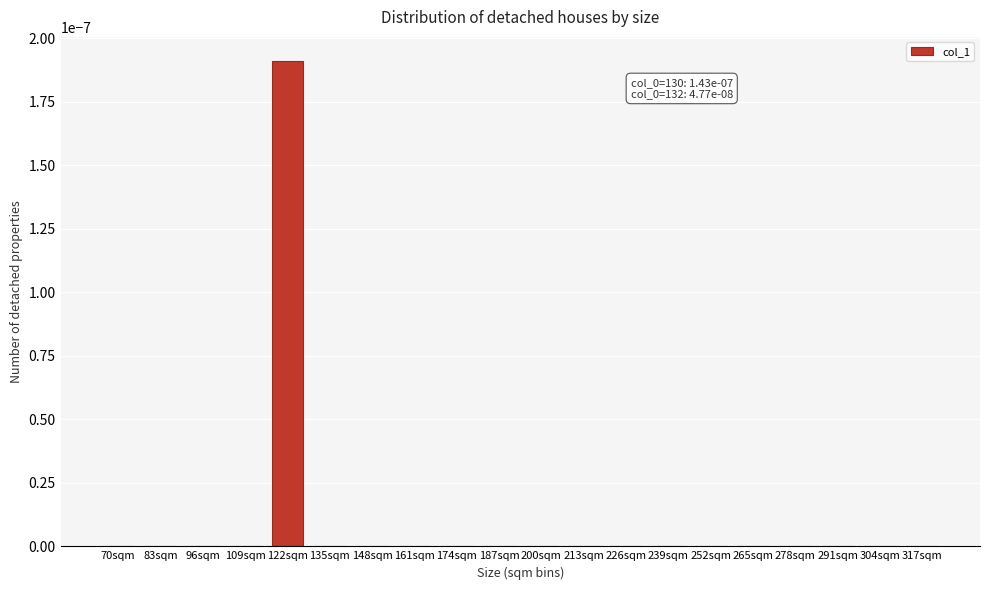

True or false: the data shows 0.0 at 239sqm.

True